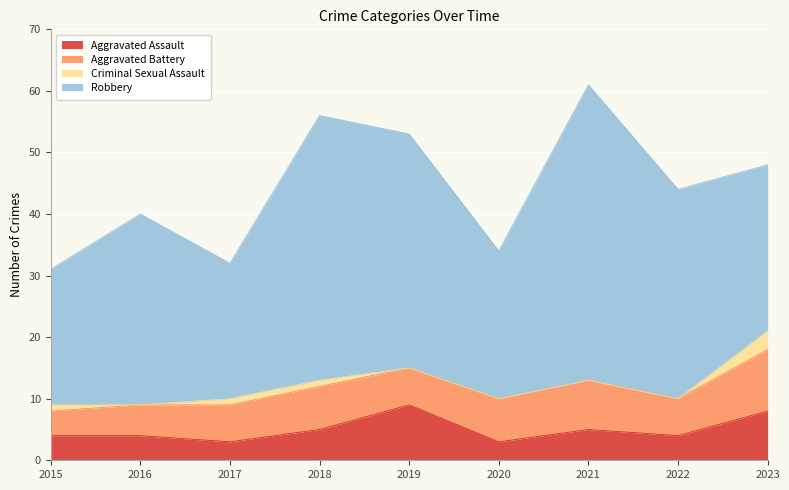

What is the value of the Aggravated Battery point at the 5th from the left?

6